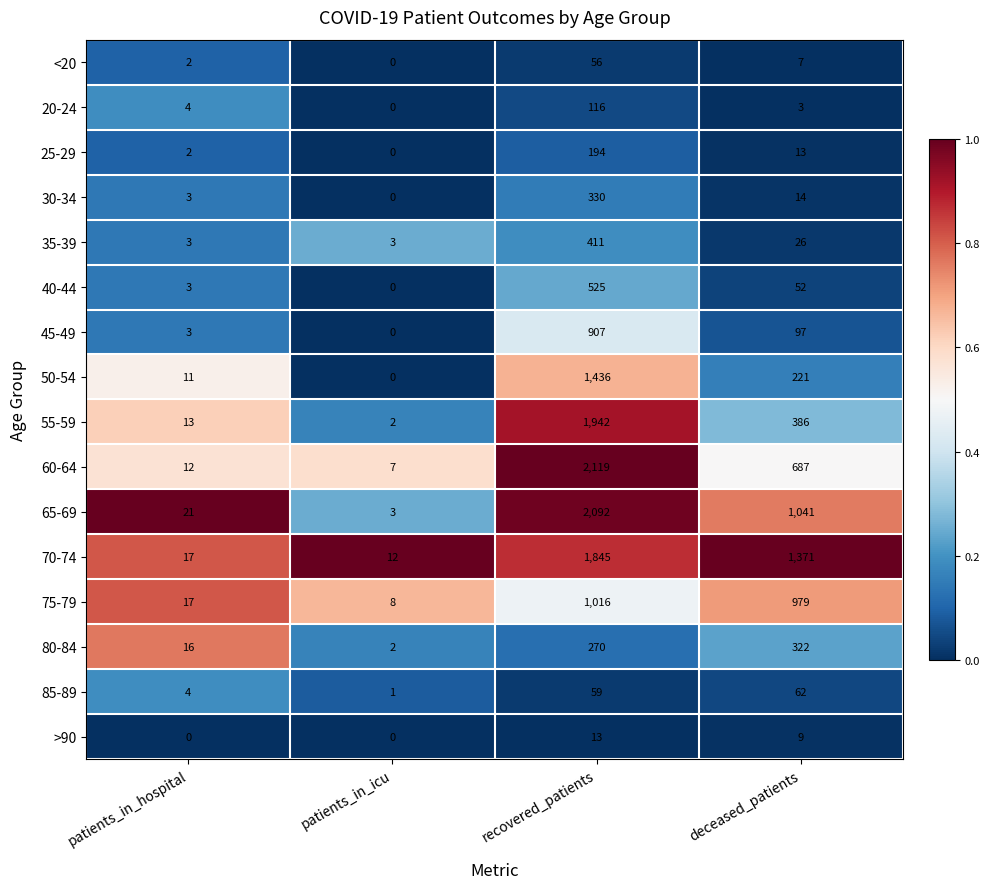

Which series has the largest total across all categories?

70-74